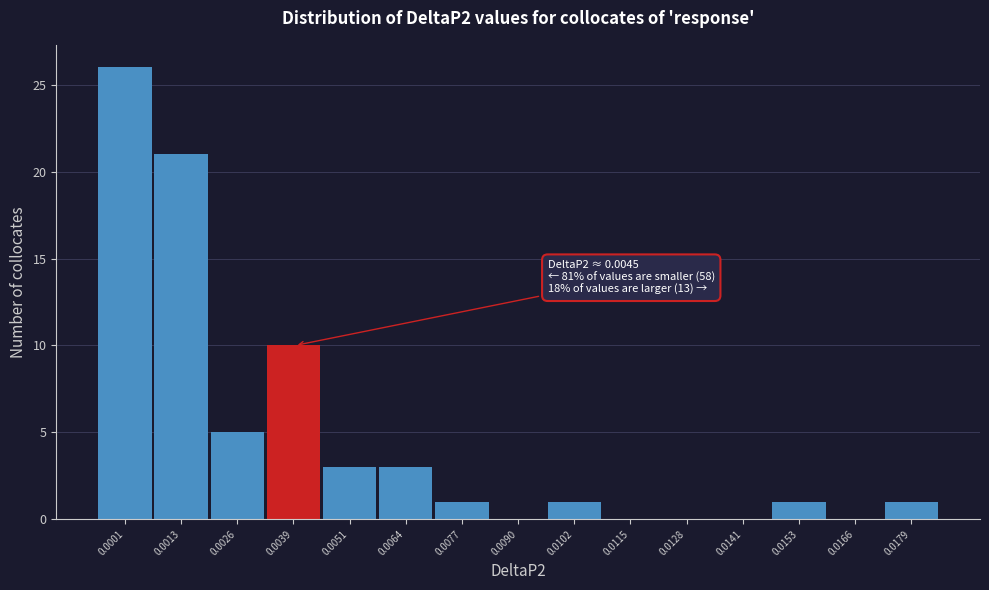

Reading left to right, extract all data points from this chart.

0.0001=26	0.0013=21	0.0026=5	0.0039=10	0.0051=3	0.0064=3	0.0077=1	0.0090=0	0.0102=1	0.0115=0	0.0128=0	0.0141=0	0.0153=1	0.0166=0	0.0179=1